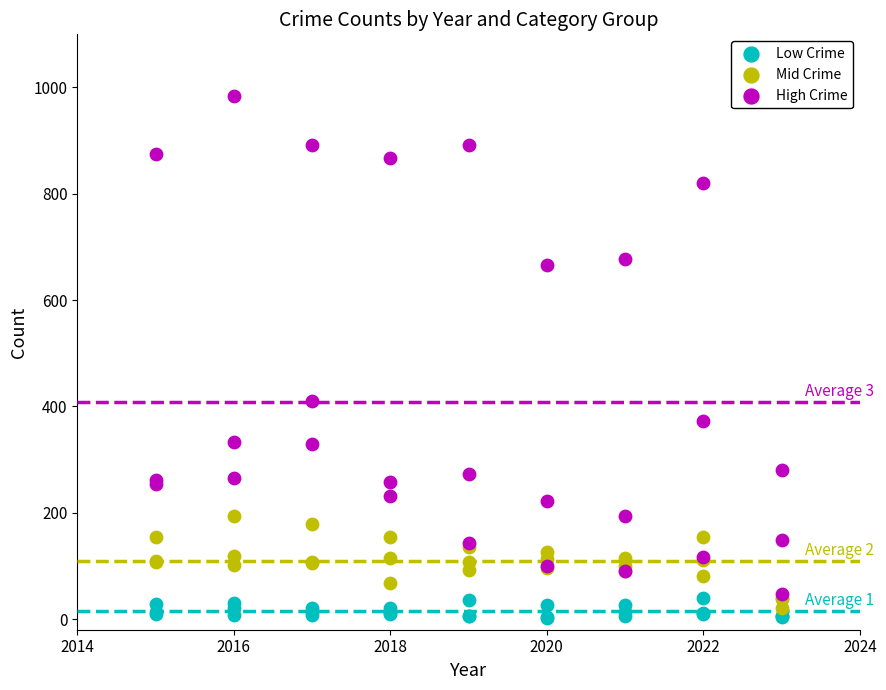

Which series contains the lowest Y value?

Low Crime